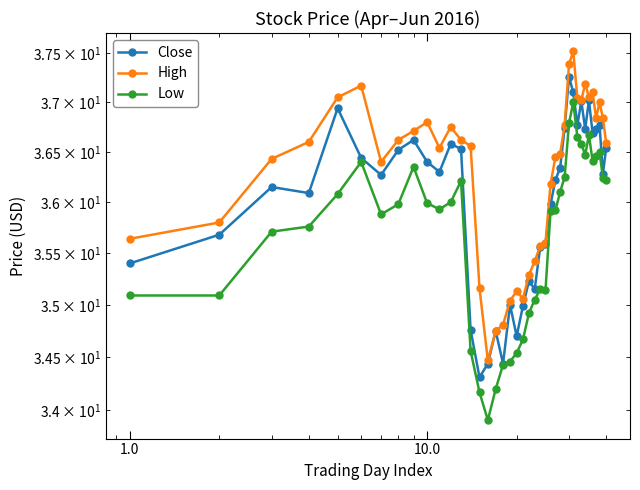

What is the maximum value for Low?

37.0